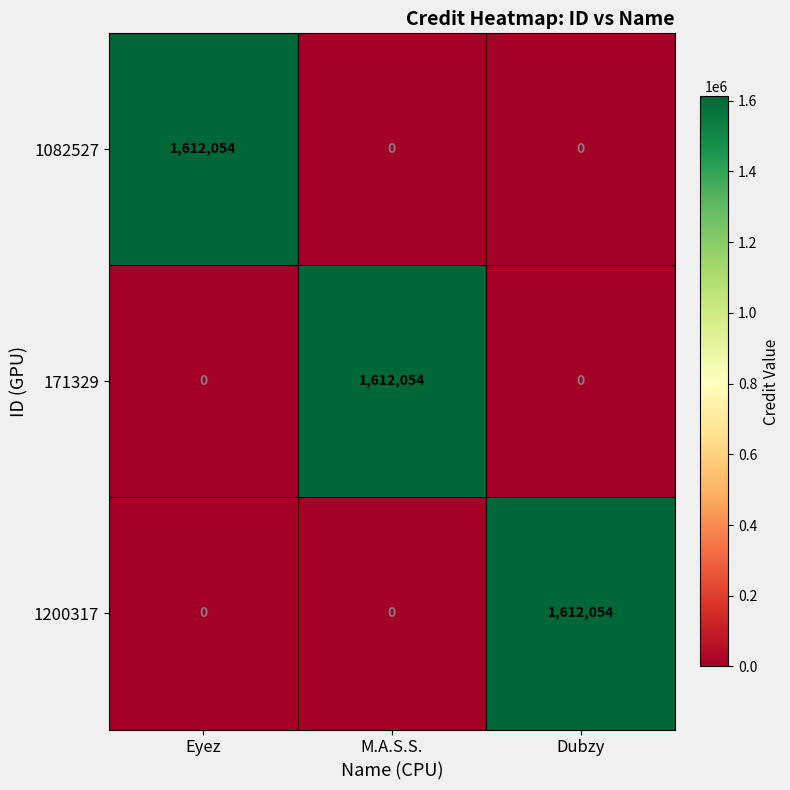

The 1082527 series shows 1110409 at M.A.S.S.. True or false?

False